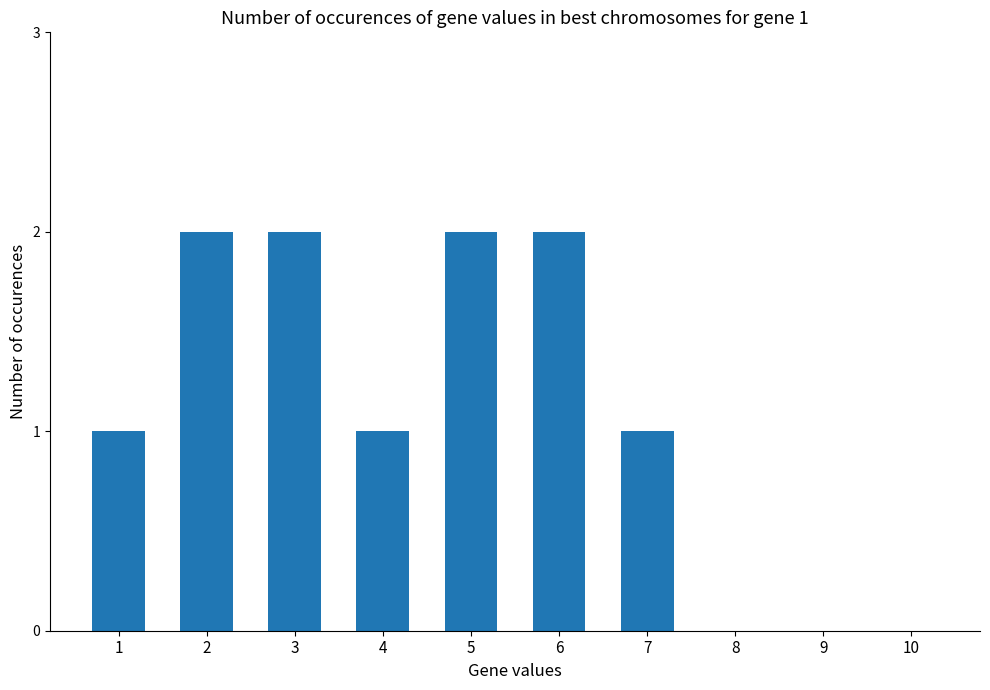

The chart shows a value of 0 at 8. True or false?

True